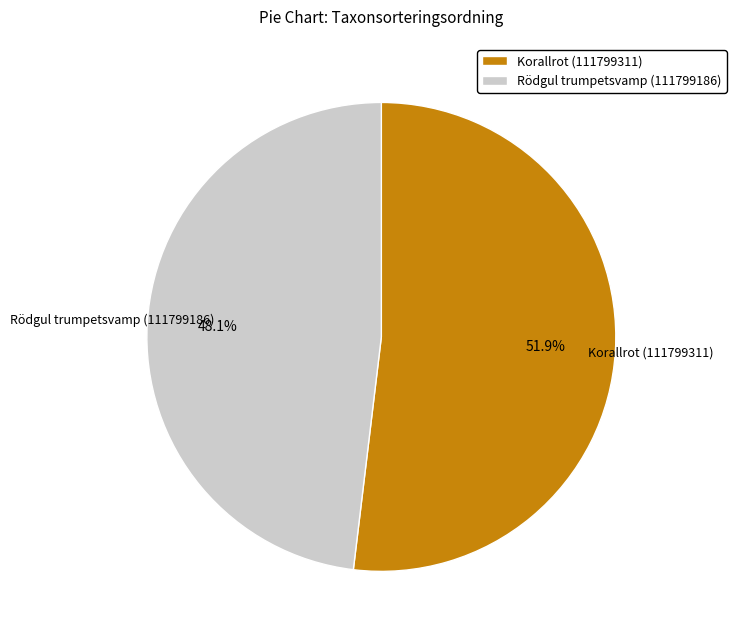

Which category accounts for the majority?

Korallrot (111799311)